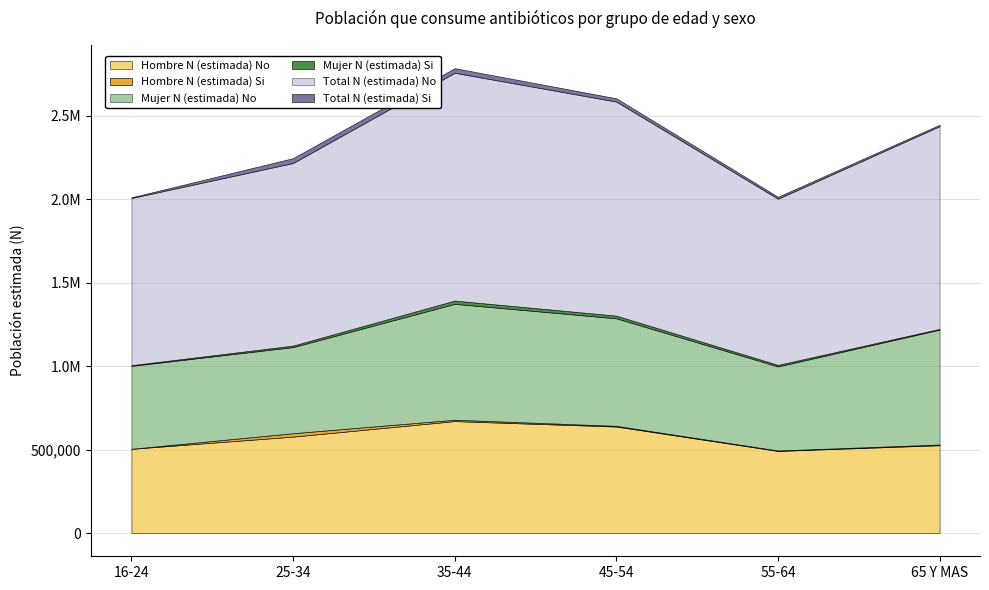

True or false: Total N (estimada) No and Hombre N (estimada) No intersect in this chart.

False